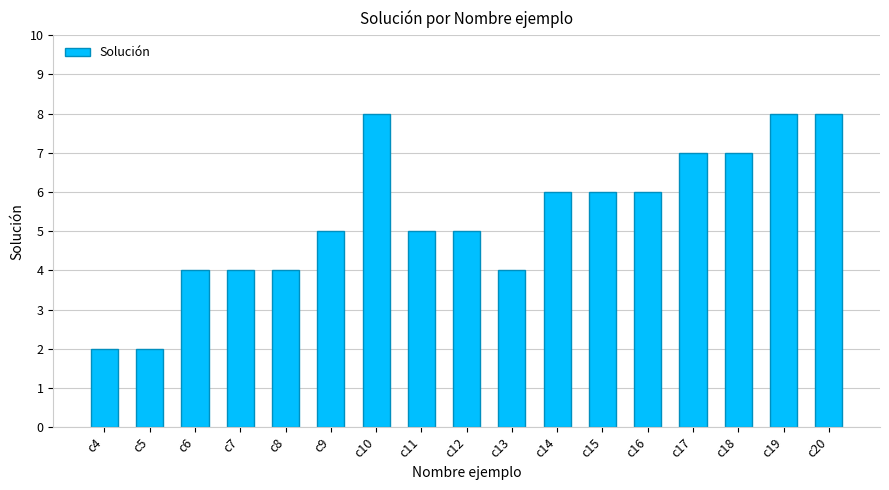

What is the value of the 17th bar from the left?

8